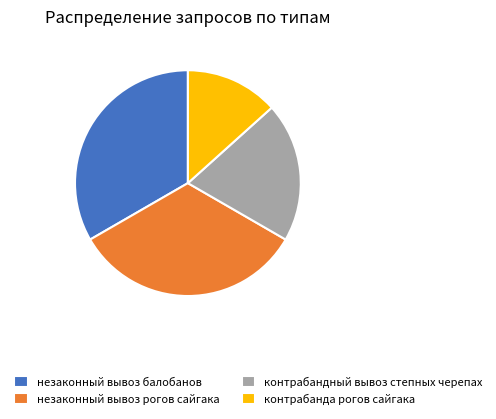

What is the ratio of the value at контрабандный вывоз степных черепах to the value at незаконный вывоз балобанов?

0.6